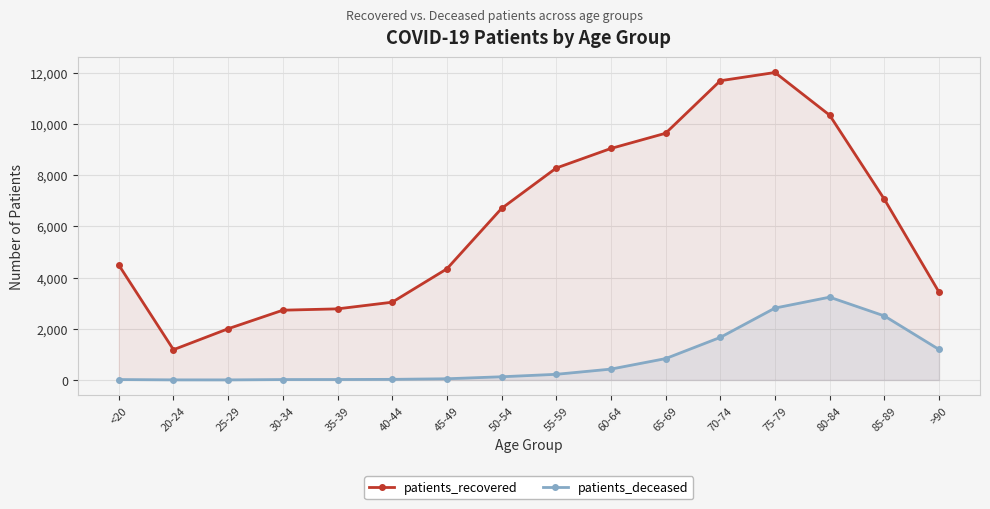

What are all the series names shown in the legend?

patients_recovered, patients_deceased